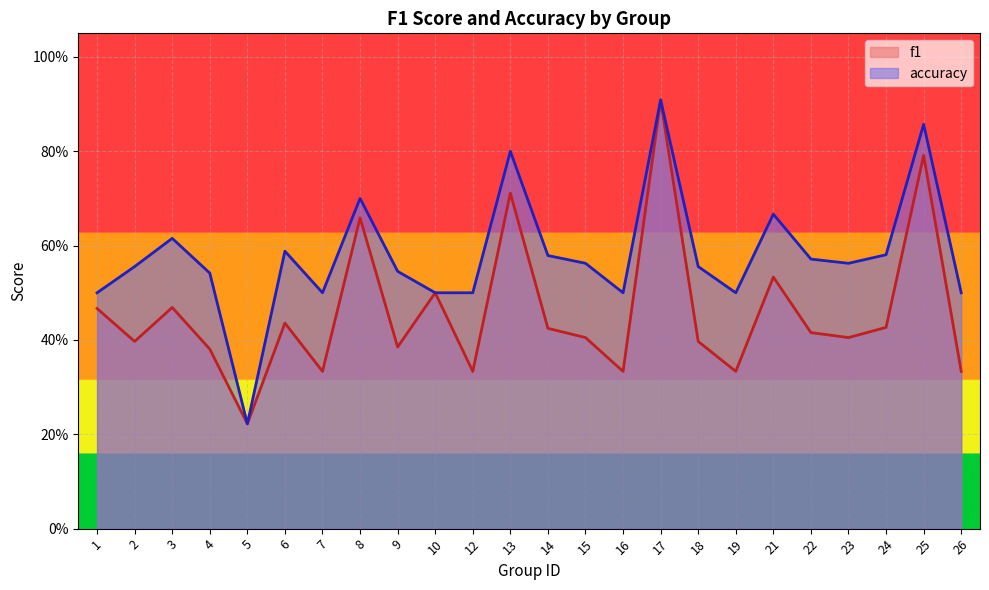

What is the difference between the f1 values at 18 and 12?

0.1